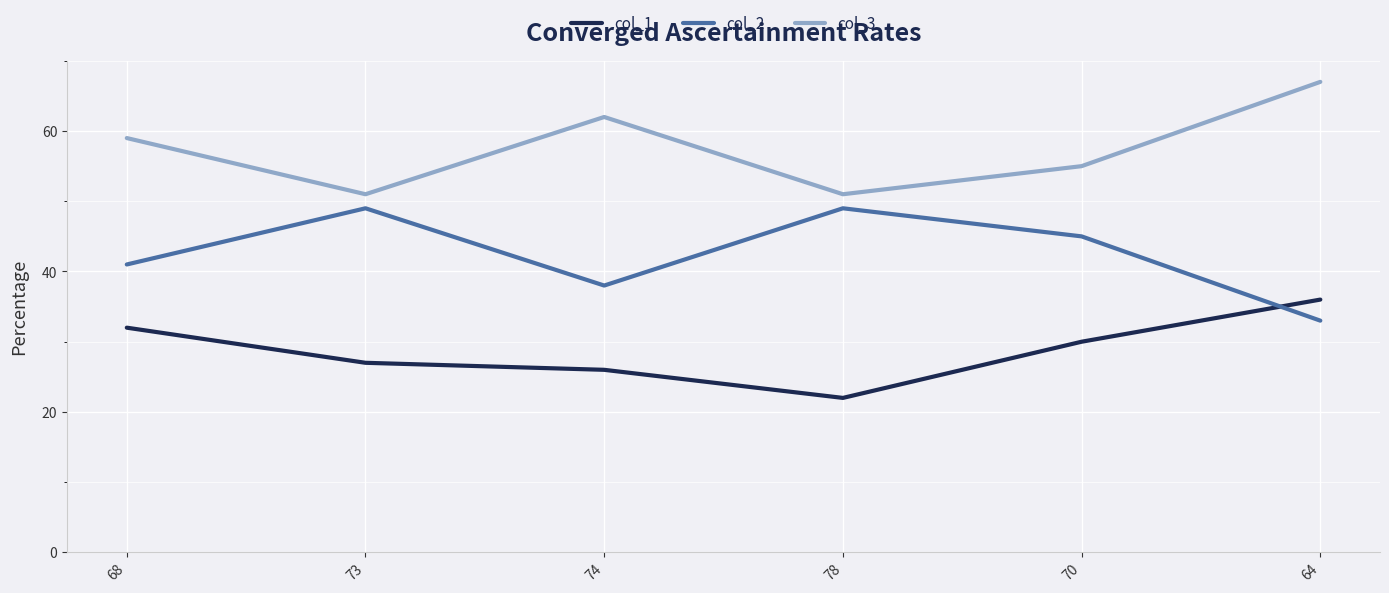

What is the difference between the maximum and second lowest values in the col_1 series?

10